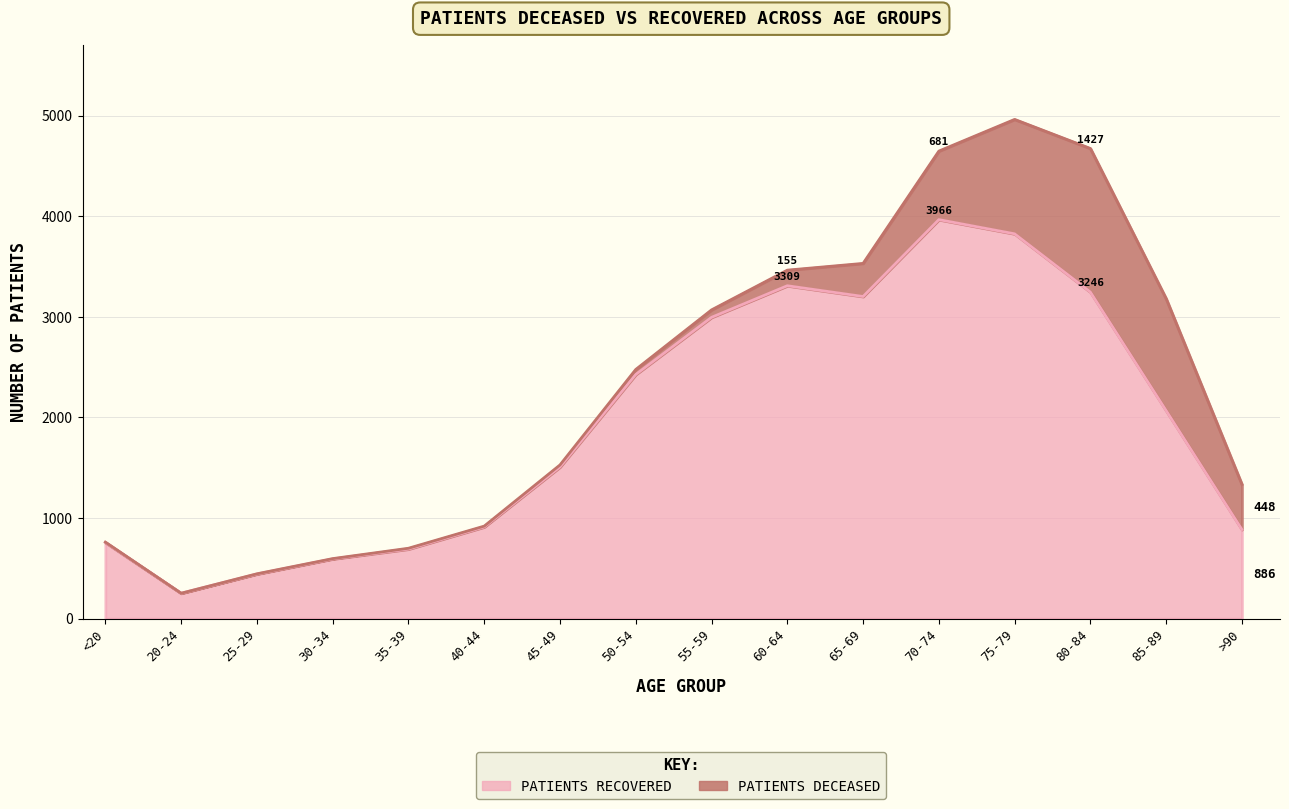

At which category does the data reach its first local valley?

20-24